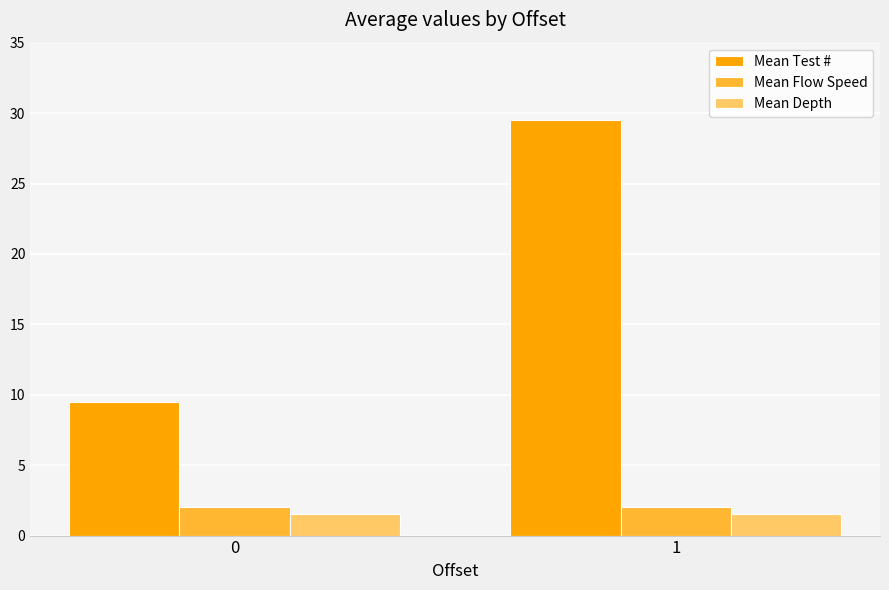

Which series has the largest range (max minus min)?

Mean Test #